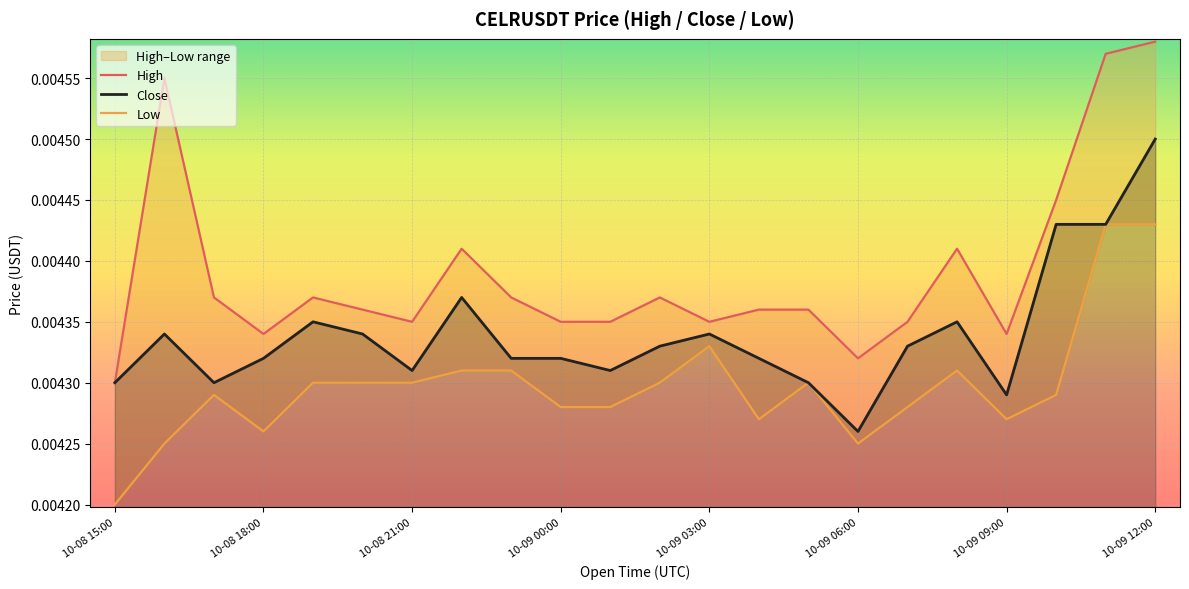

Which category has the lowest value in the Close series?

10-09 06:00